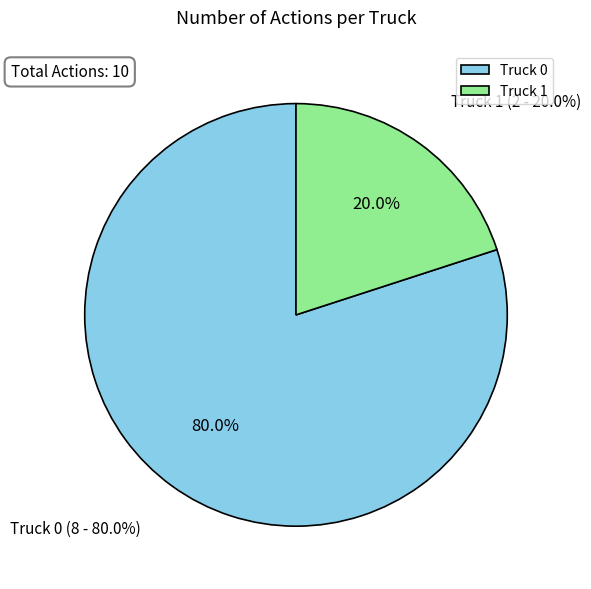

To the nearest percent, what is the combined percentage of Truck 0 and Truck 1?

100%